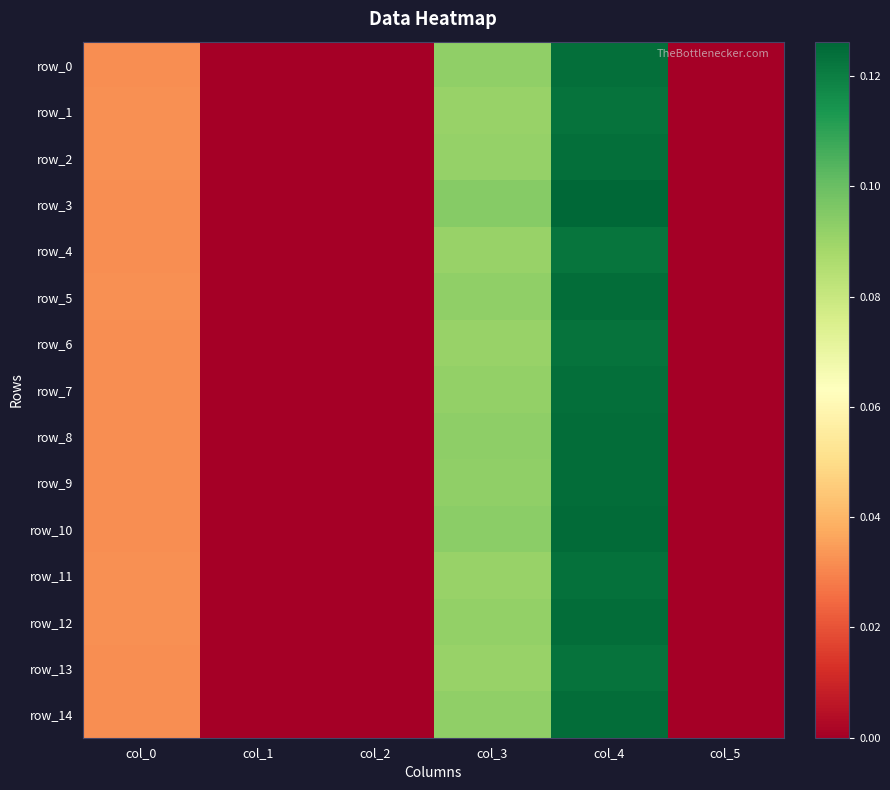

At which label does row_8 reach its minimum?

col_1